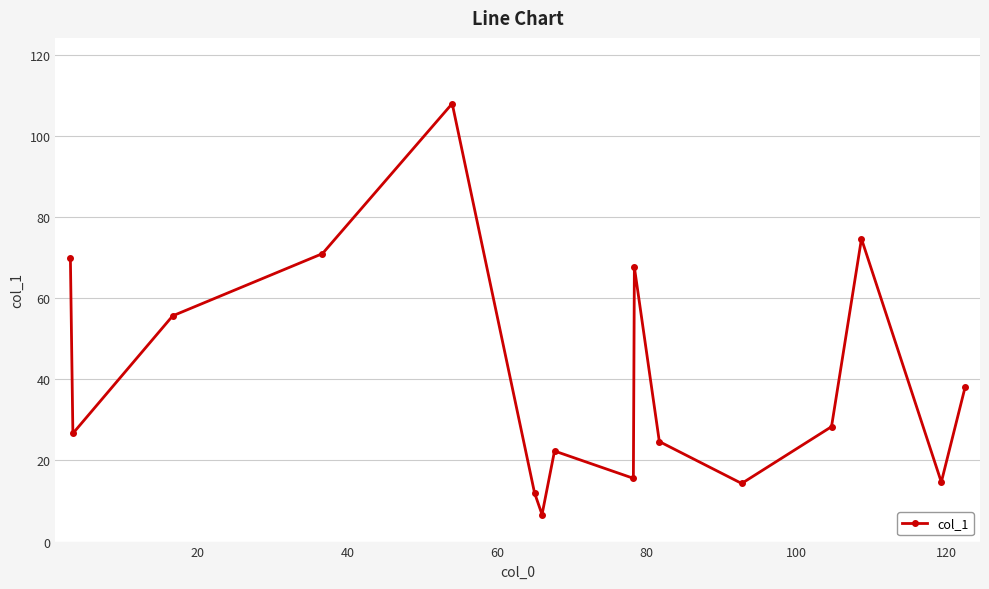

What is the value of the 11th point from the left?

24.7